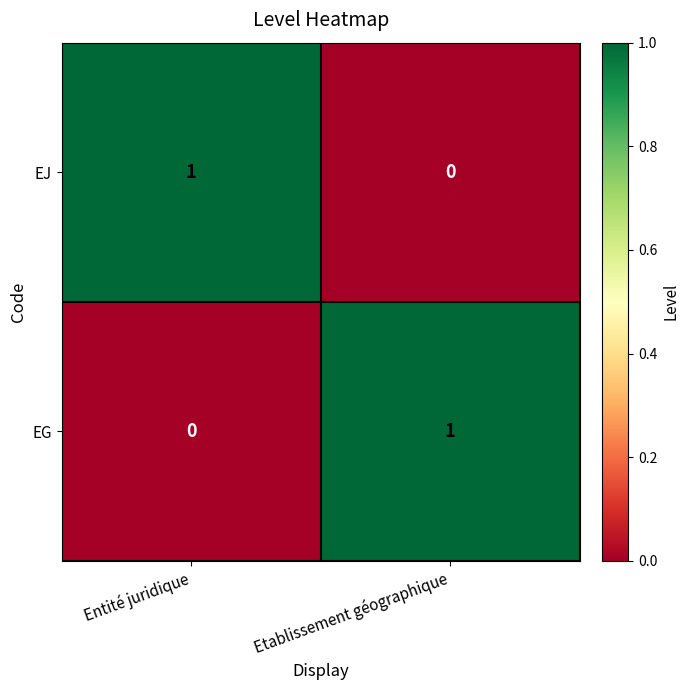

How many series are shown in this chart?

2